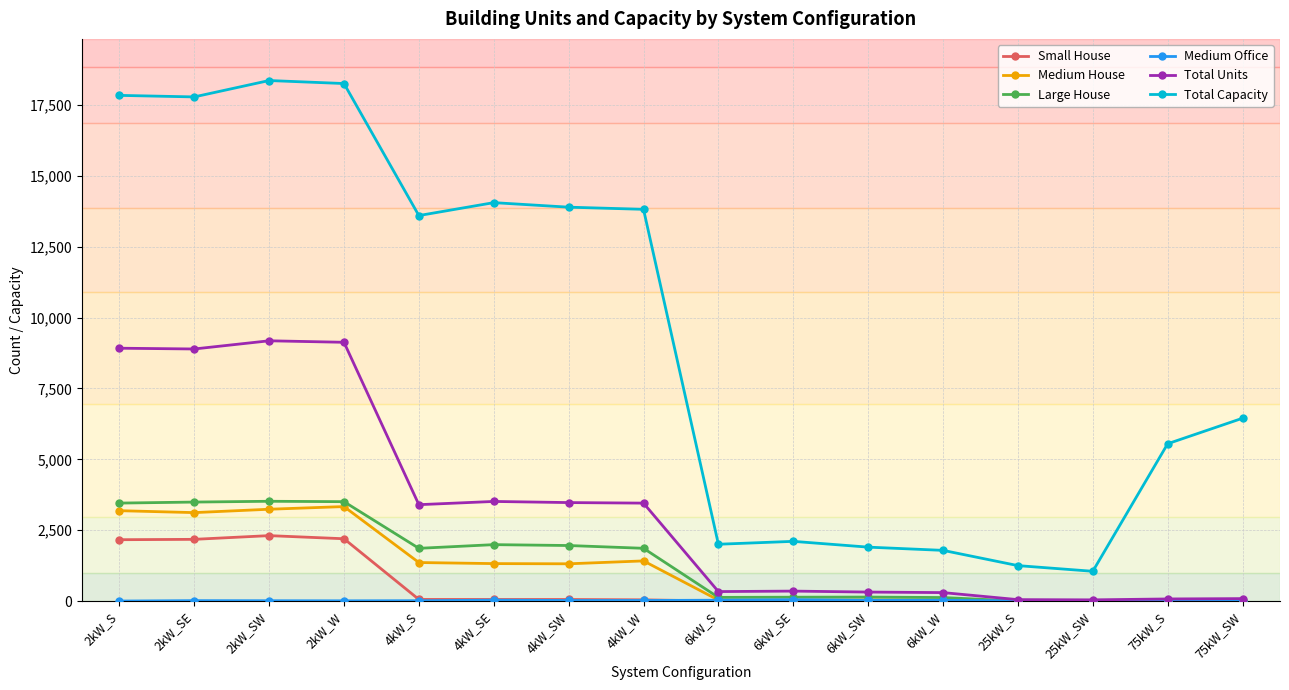

True or false: Total Capacity has a value of 2106 at 6kW_SE.

True